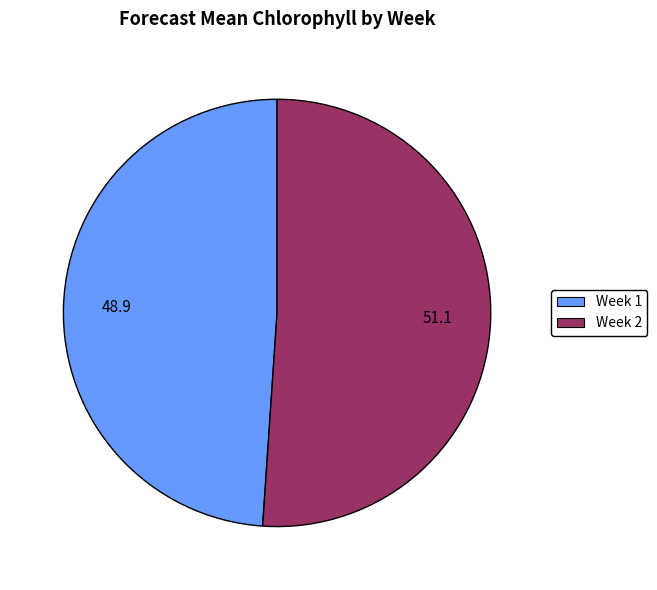

Which has a higher value, Week 2 or Week 1?

Week 2